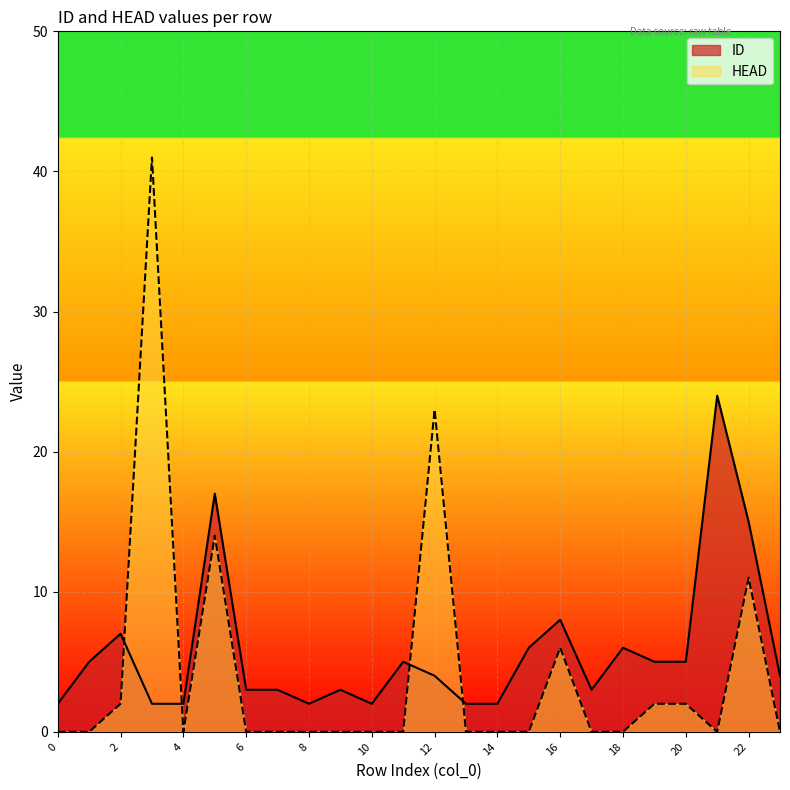

List the series in order of their peak value, highest first.

HEAD, ID